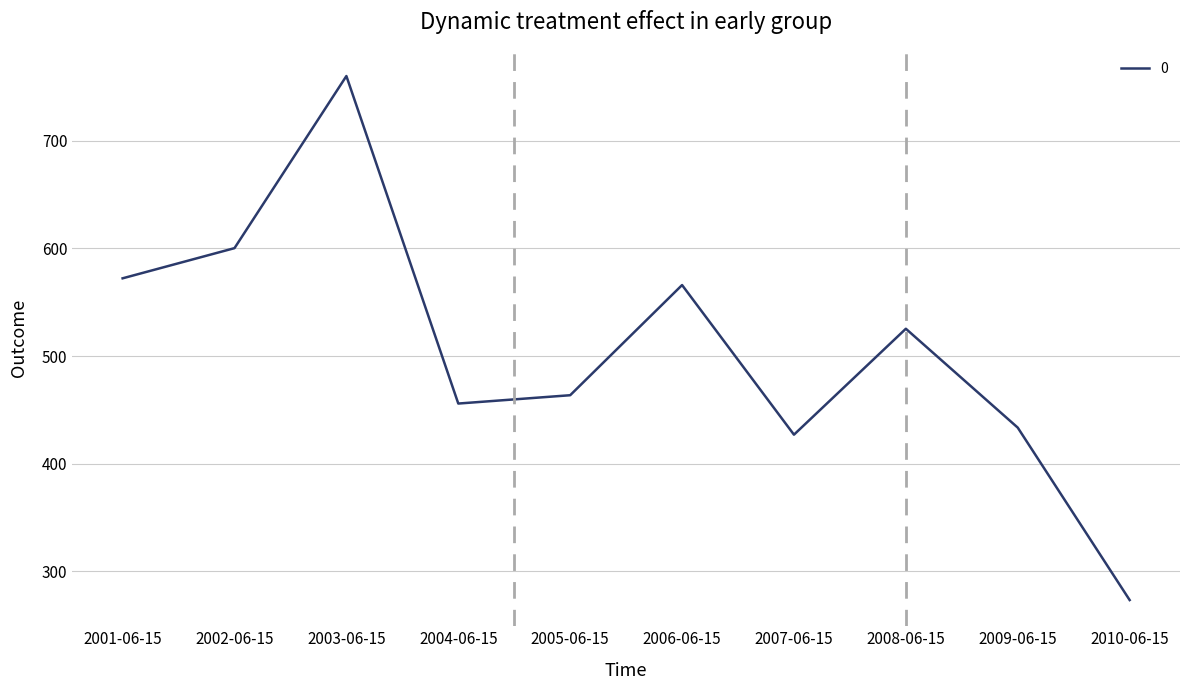

How many lines are shown in the chart?

1